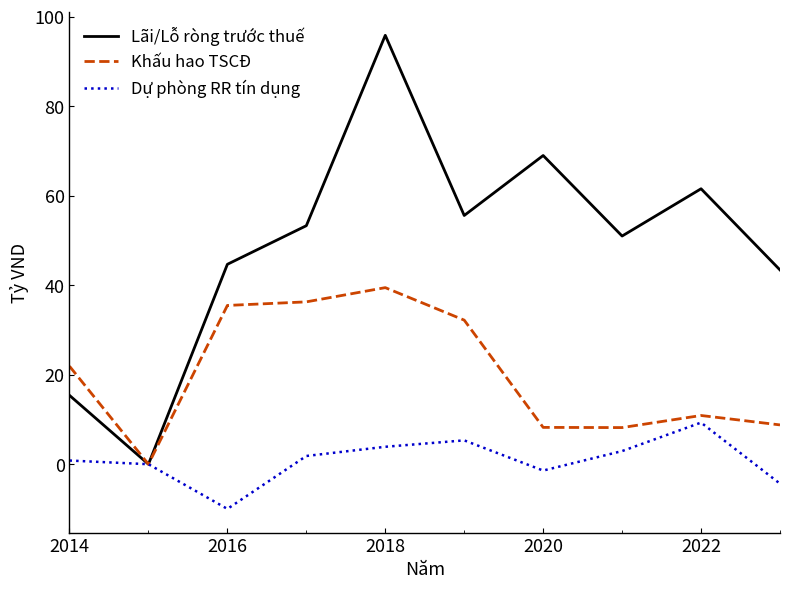

What is the sum of all Dự phòng RR tín dụng values?

8.4